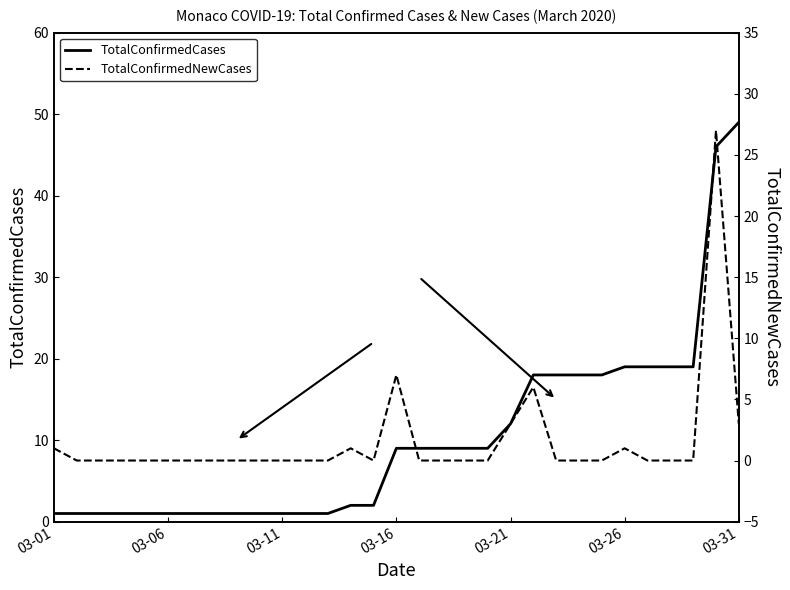

How many data points does each series have?

31